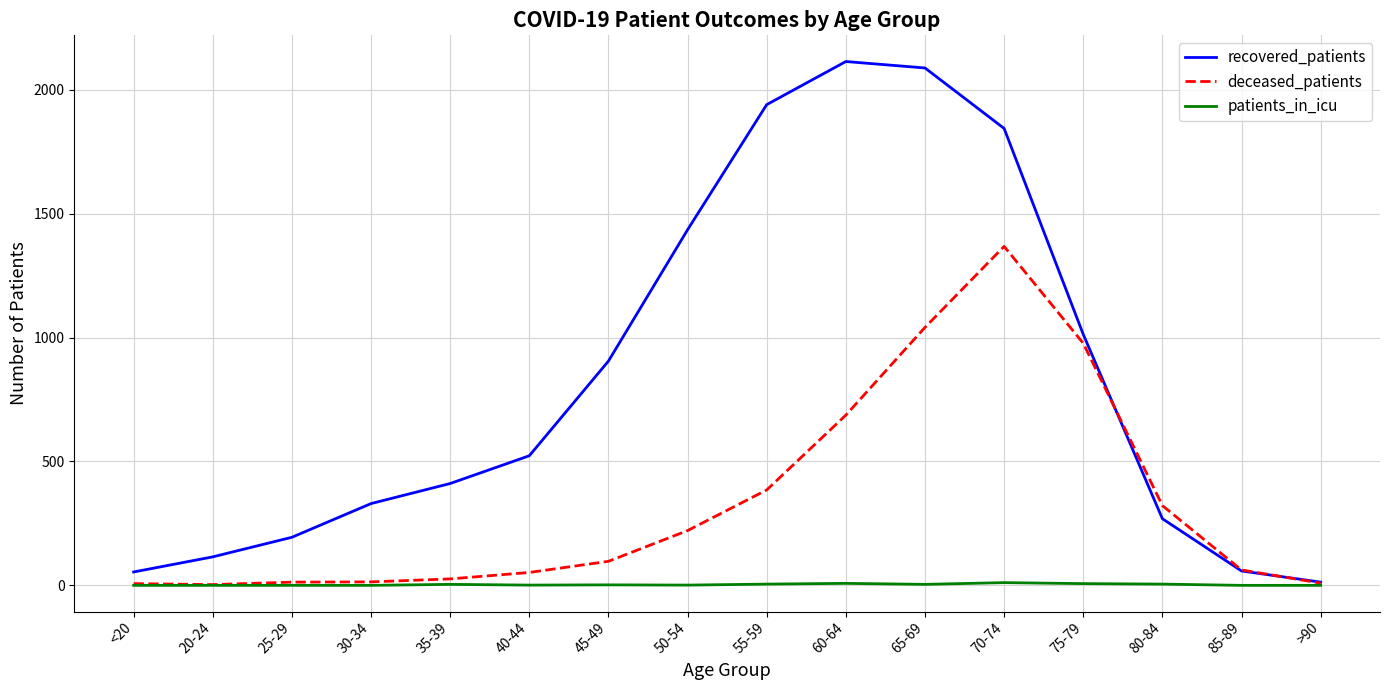

The value of recovered_patients at >90 is 13. True or false?

True